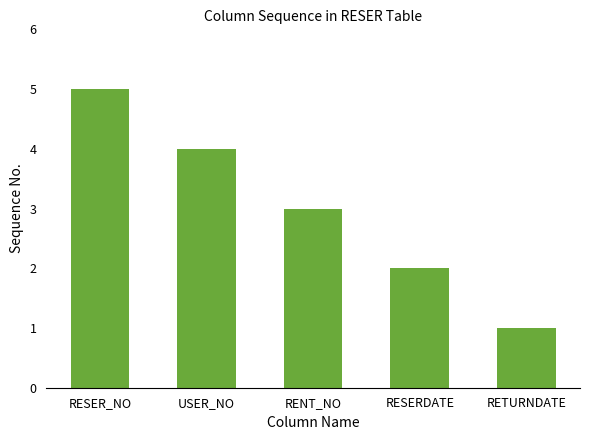

What is the label of the 2nd bar from the right?

RESERDATE